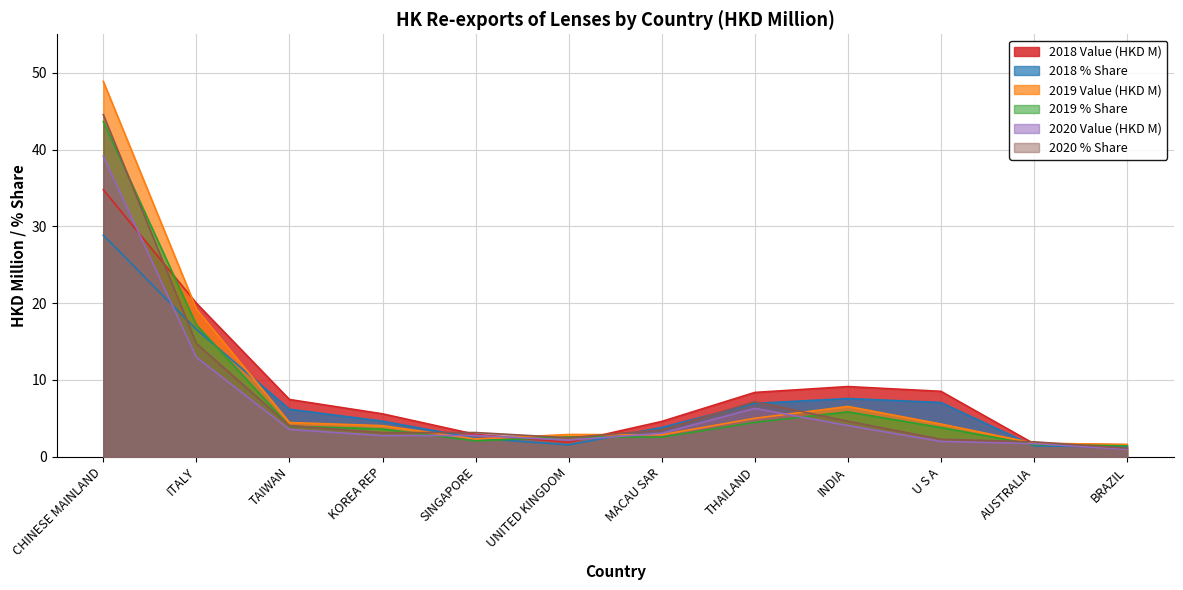

Read the 2019 % Share value at SINGAPORE.

2.1